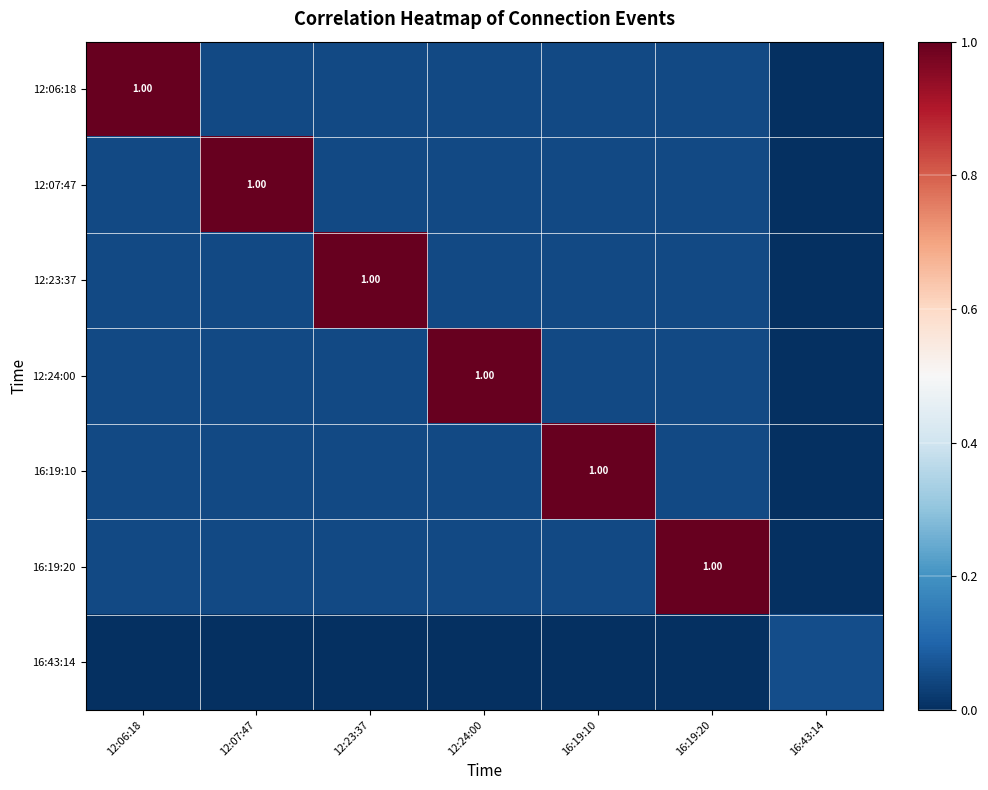

Rank the series by their maximum value, from lowest to highest.

16:43:14, 12:06:18, 12:07:47, 12:23:37, 12:24:00, 16:19:10, 16:19:20